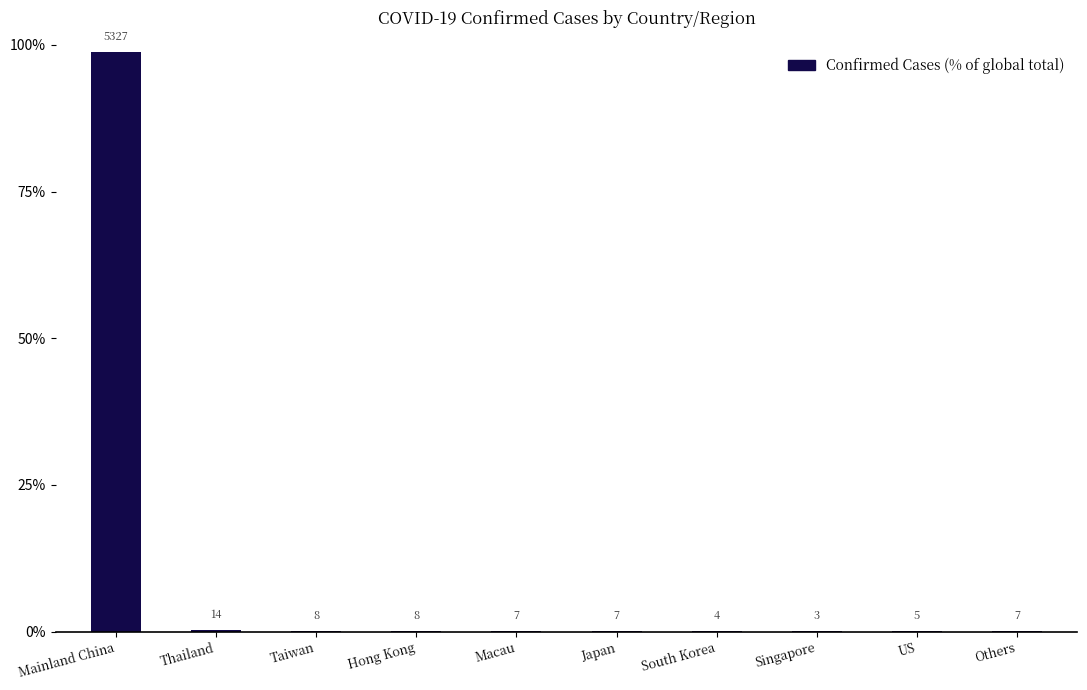

Reading left to right, transcribe all the data shown in this chart.

Mainland China=98.8	Thailand=0.3	Taiwan=0.1	Hong Kong=0.1	Macau=0.1	Japan=0.1	South Korea=0.1	Singapore=0.1	US=0.1	Others=0.1